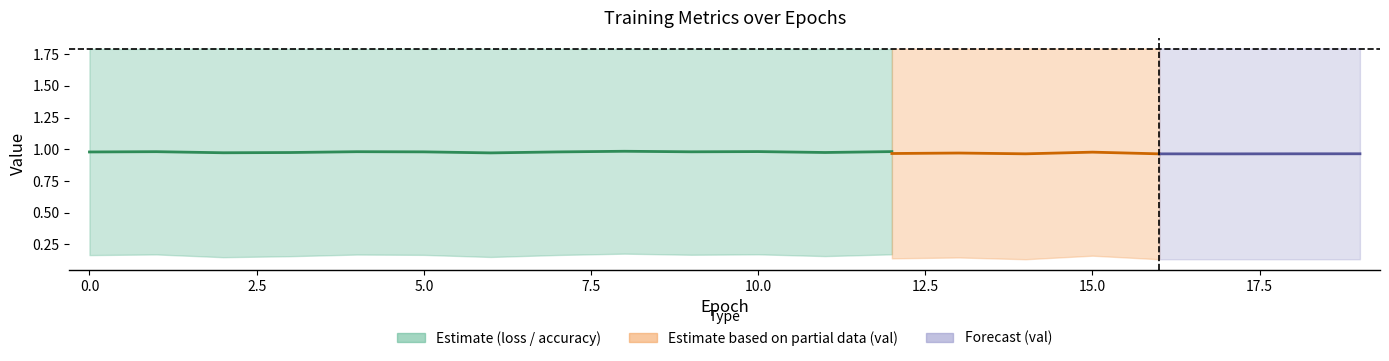

True or false: loss and accuracy cross at least once.

False